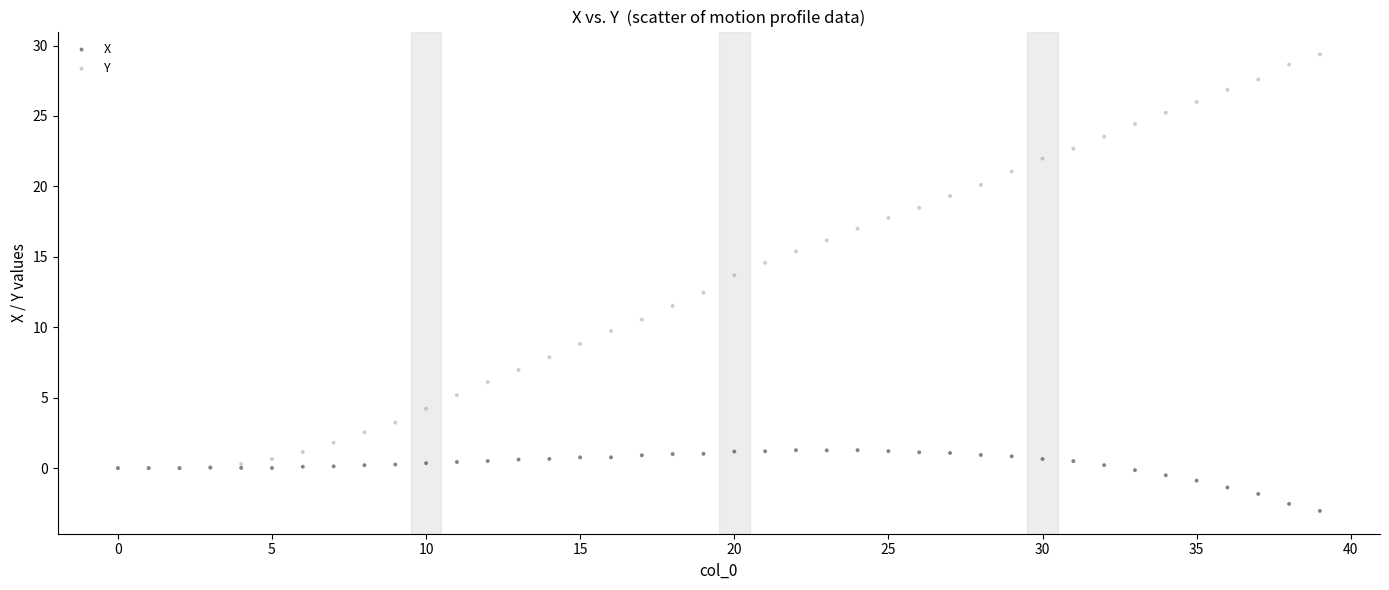

What are all the series names shown in the legend?

X, Y